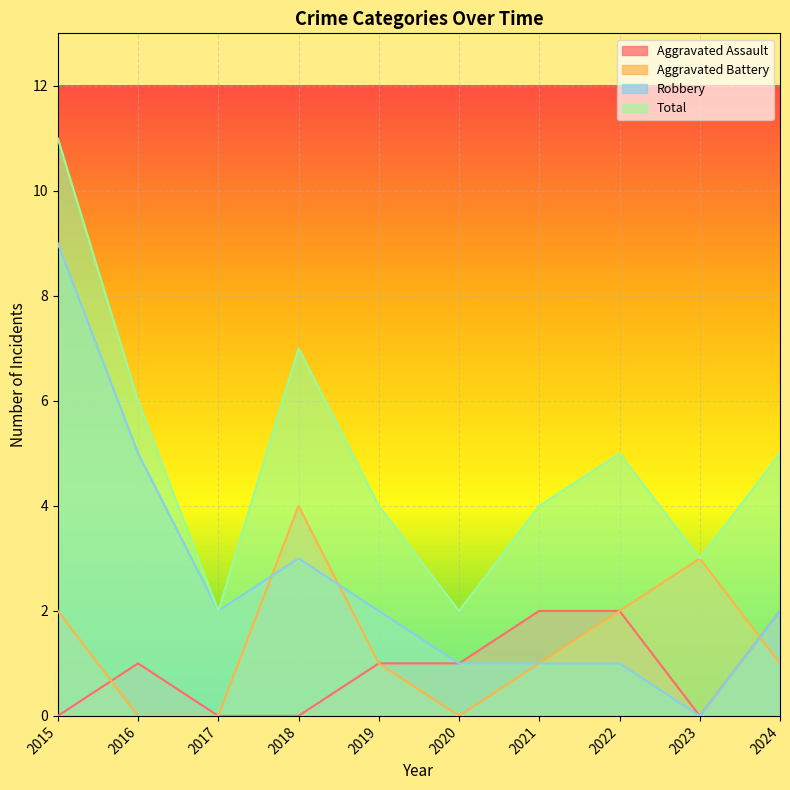

At which label does Aggravated Assault reach its peak?

2021